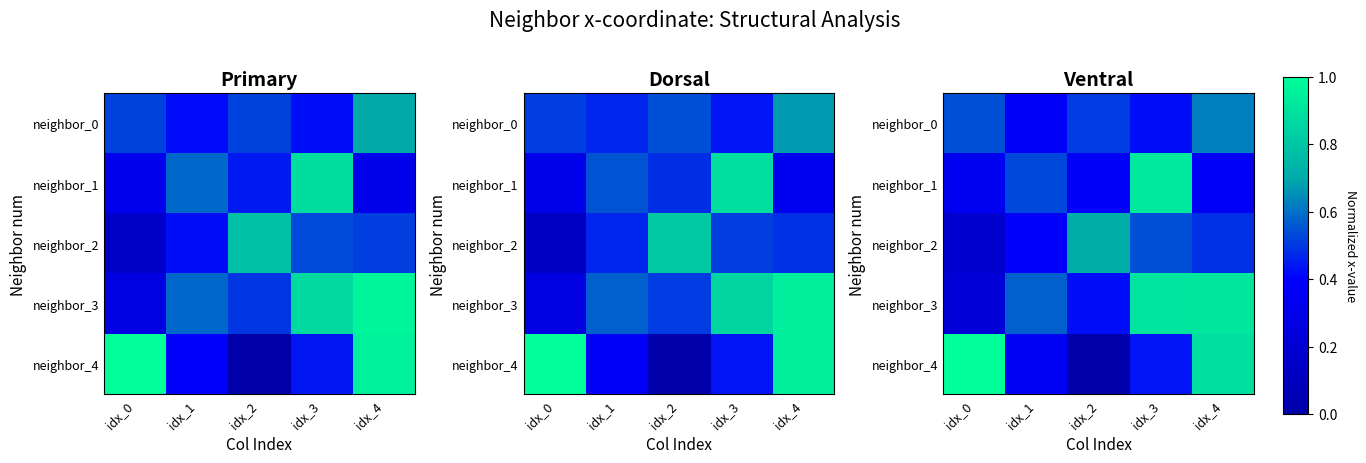

True or false: neighbor_3 has a value of 0.9 at idx_4.

True